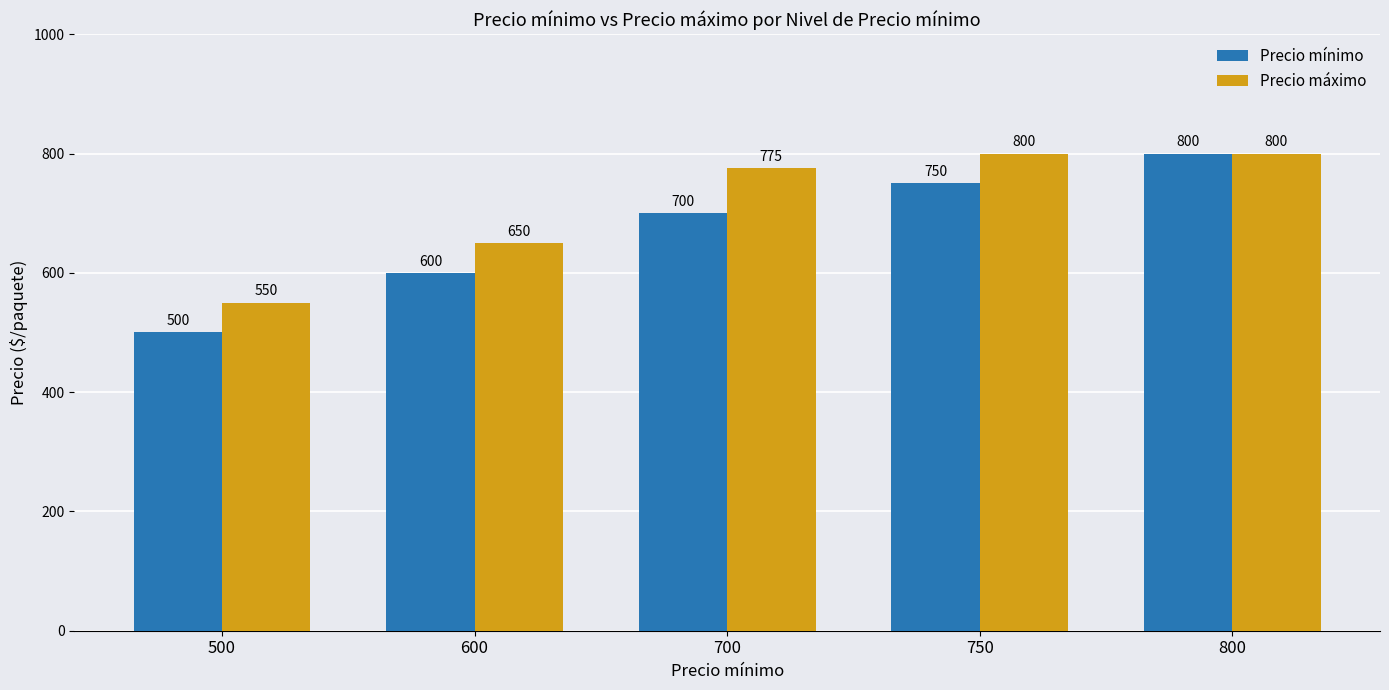

What is the value of the Precio máximo bar at the 5th from the left?

800